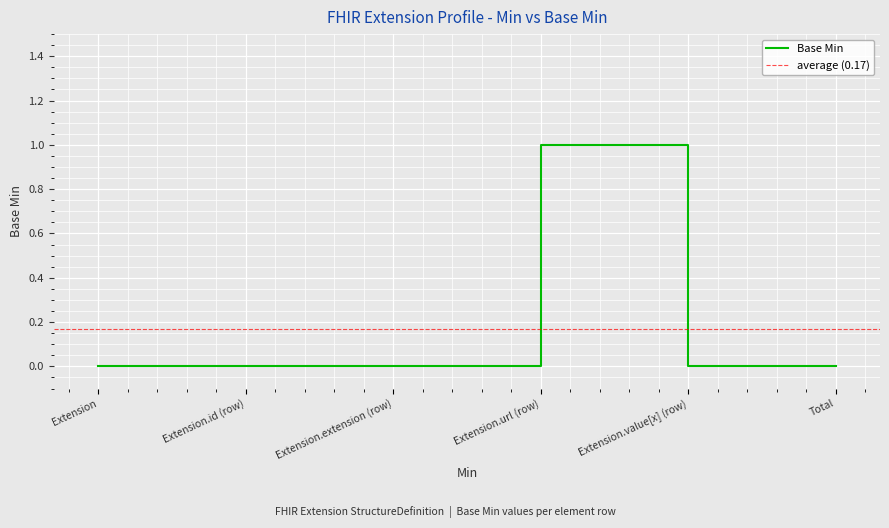

What is the label of the 6th point from the right?

Extension